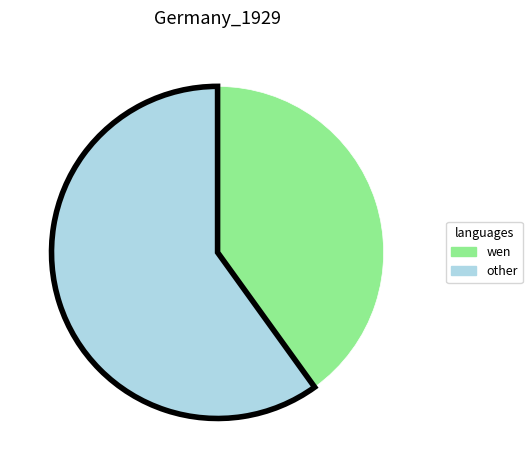

Is there a majority slice in this chart?

Yes